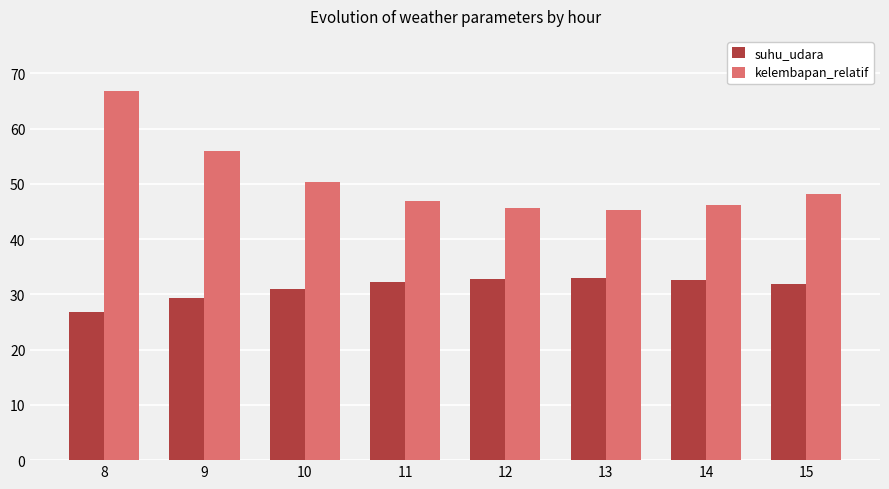

What is the sum of all kelembapan_relatif values?

404.9